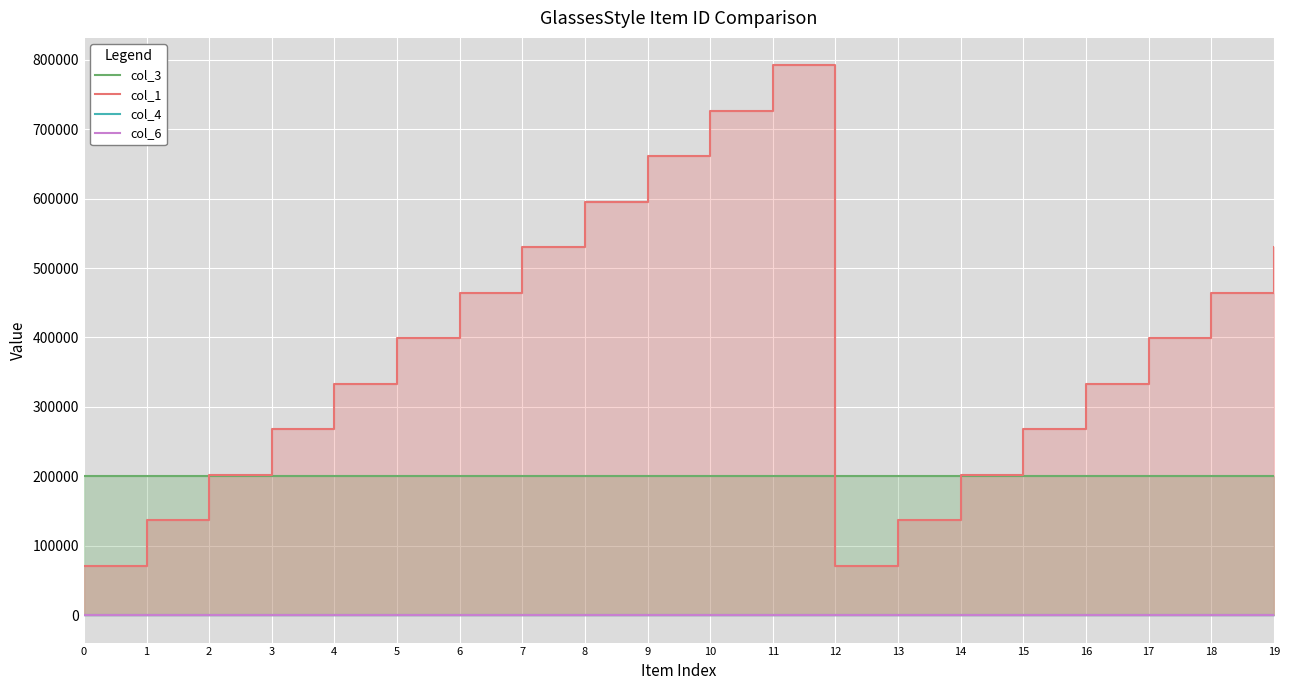

What is the total value across all series at 15?

467736